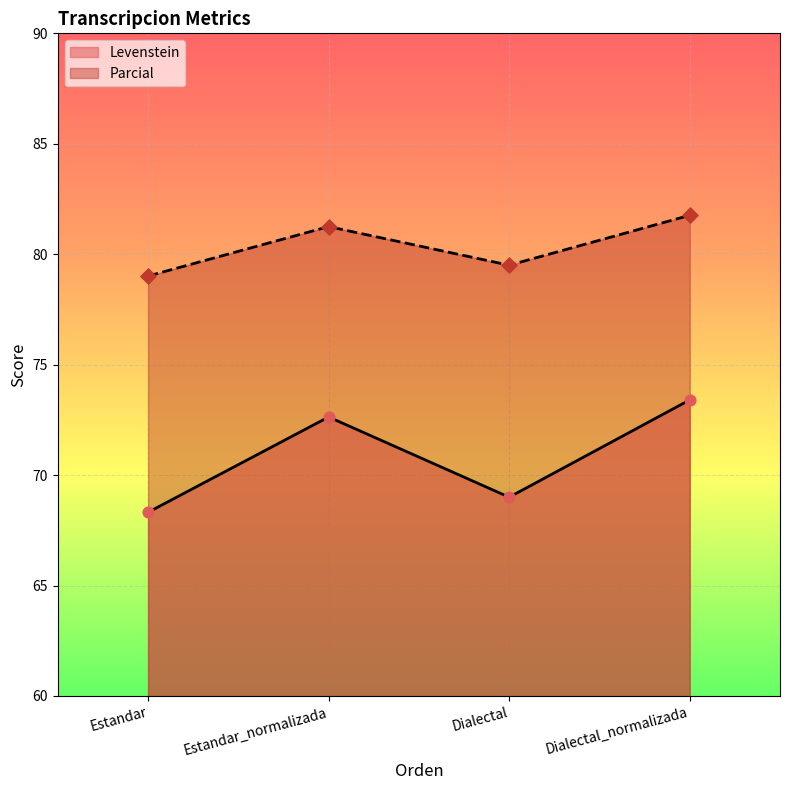

Which series has the largest total across all categories?

Parcial